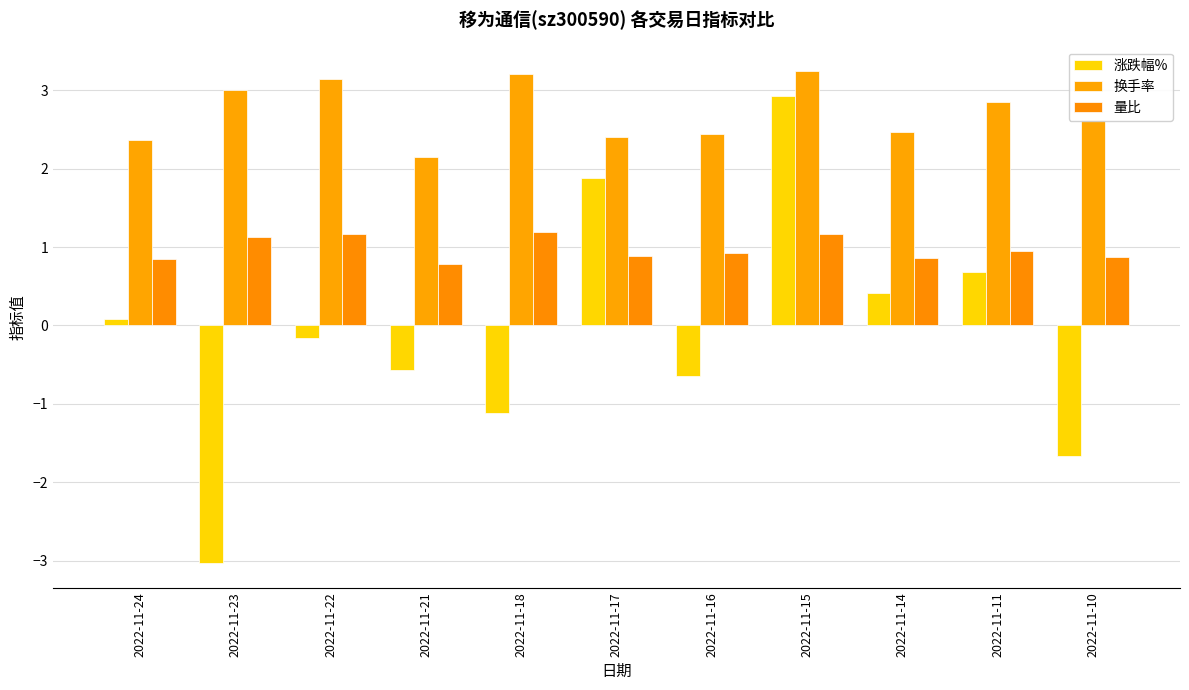

Reading left to right, extract all data points from this chart.

涨跌幅%: 2022-11-24=0.1	2022-11-23=-3.0	2022-11-22=-0.2	2022-11-21=-0.6	2022-11-18=-1.1	2022-11-17=1.9	2022-11-16=-0.7	2022-11-15=2.9	2022-11-14=0.4	2022-11-11=0.7	2022-11-10=-1.7
换手率: 2022-11-24=2.4	2022-11-23=3.0	2022-11-22=3.1	2022-11-21=2.1	2022-11-18=3.2	2022-11-17=2.4	2022-11-16=2.4	2022-11-15=3.2	2022-11-14=2.5	2022-11-11=2.9	2022-11-10=2.6
量比: 2022-11-24=0.8	2022-11-23=1.1	2022-11-22=1.2	2022-11-21=0.8	2022-11-18=1.2	2022-11-17=0.9	2022-11-16=0.9	2022-11-15=1.2	2022-11-14=0.9	2022-11-11=0.9	2022-11-10=0.9